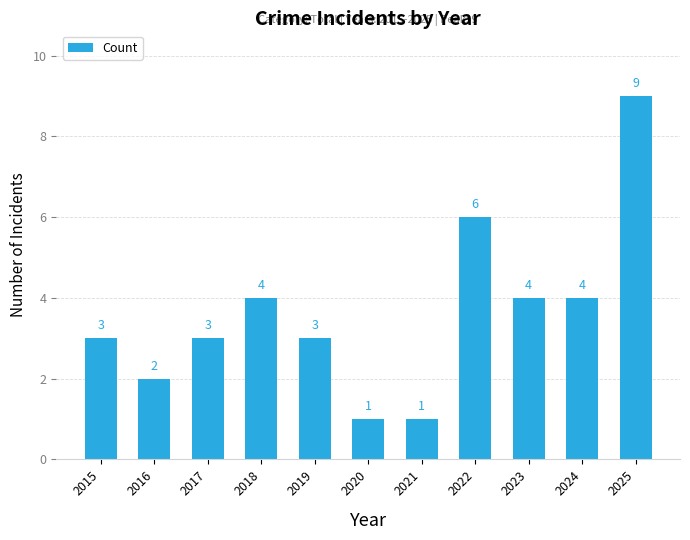

What is the smallest value displayed?

1